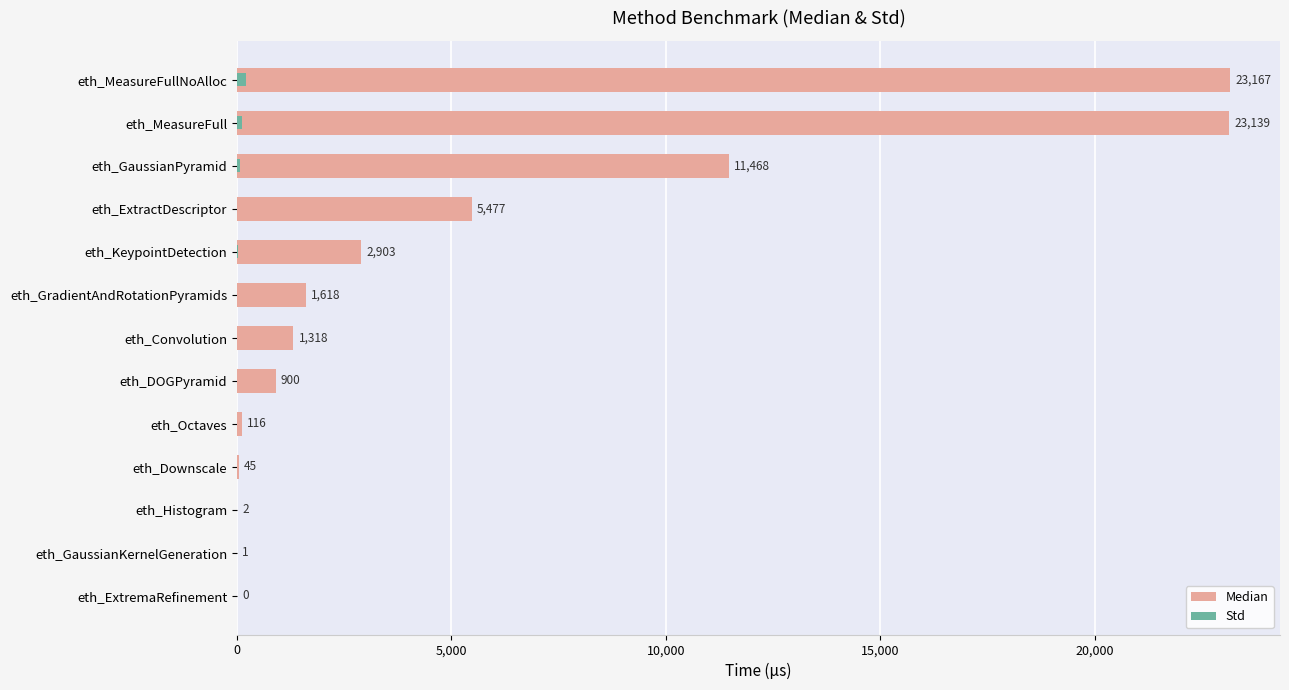

Reading left to right, list all the values displayed in this chart.

Median: 23167.0	23139.0	11468.0	5477.0	2903.0	1618.0	1318.0	900.0	116.0	45.0	2.0	1.0	0.0
Std: 203.1	111.2	81.5	8.9	29.7	5.9	3.0	10.4	0.0	0.0	0.0	0.0	0.0